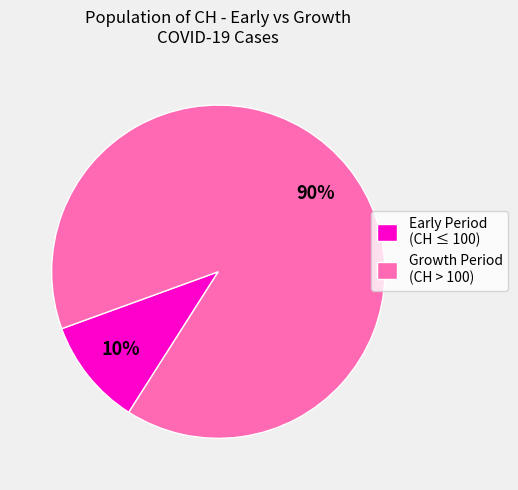

How many slices are in this pie chart?

2